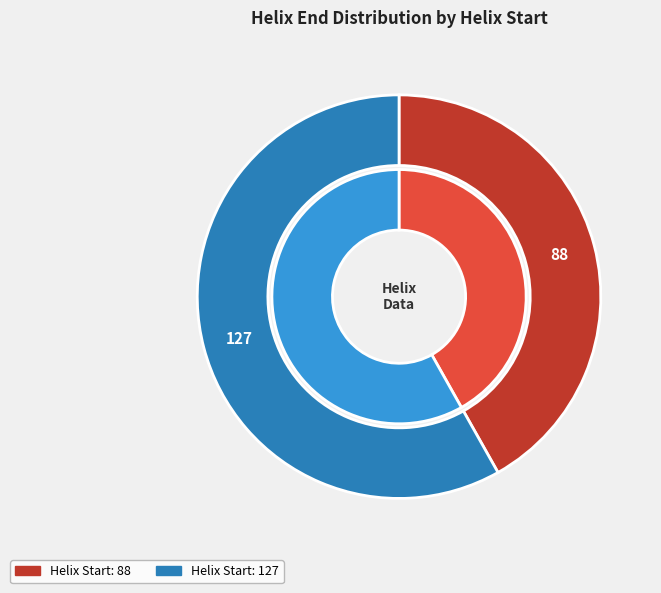

What is the change in value from 88 to 127?

+39